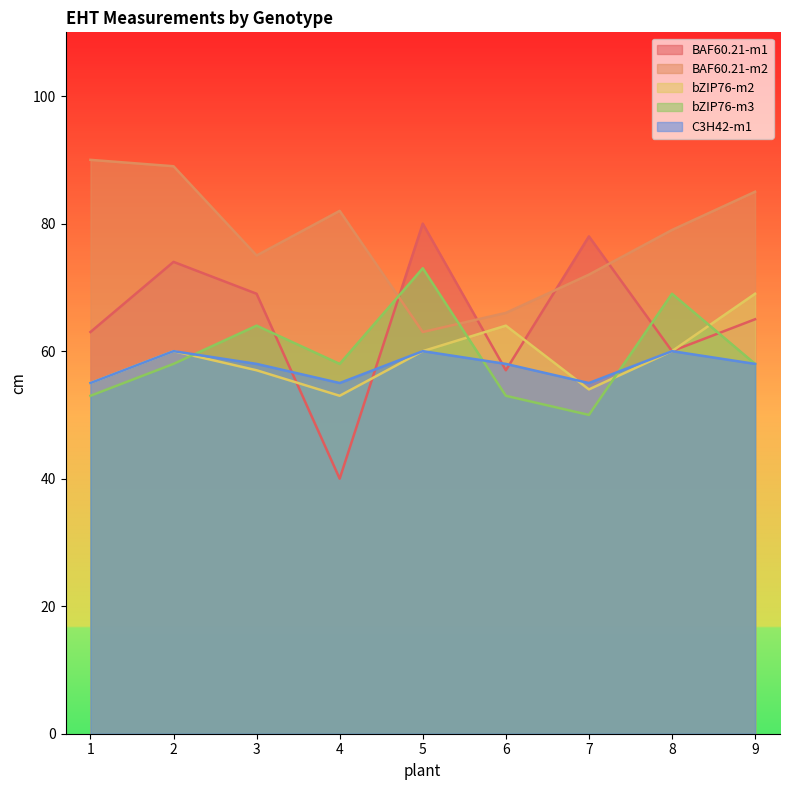

At how many categories does at least one series exceed 46?

9